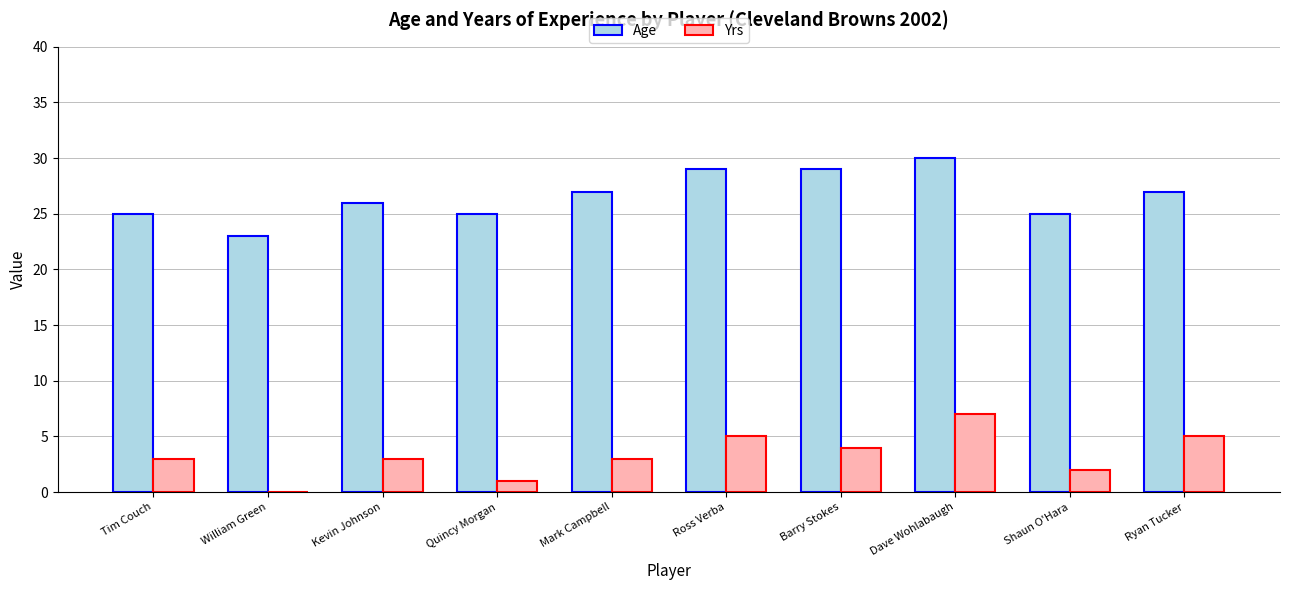

What is the highest value of the Age series?

30